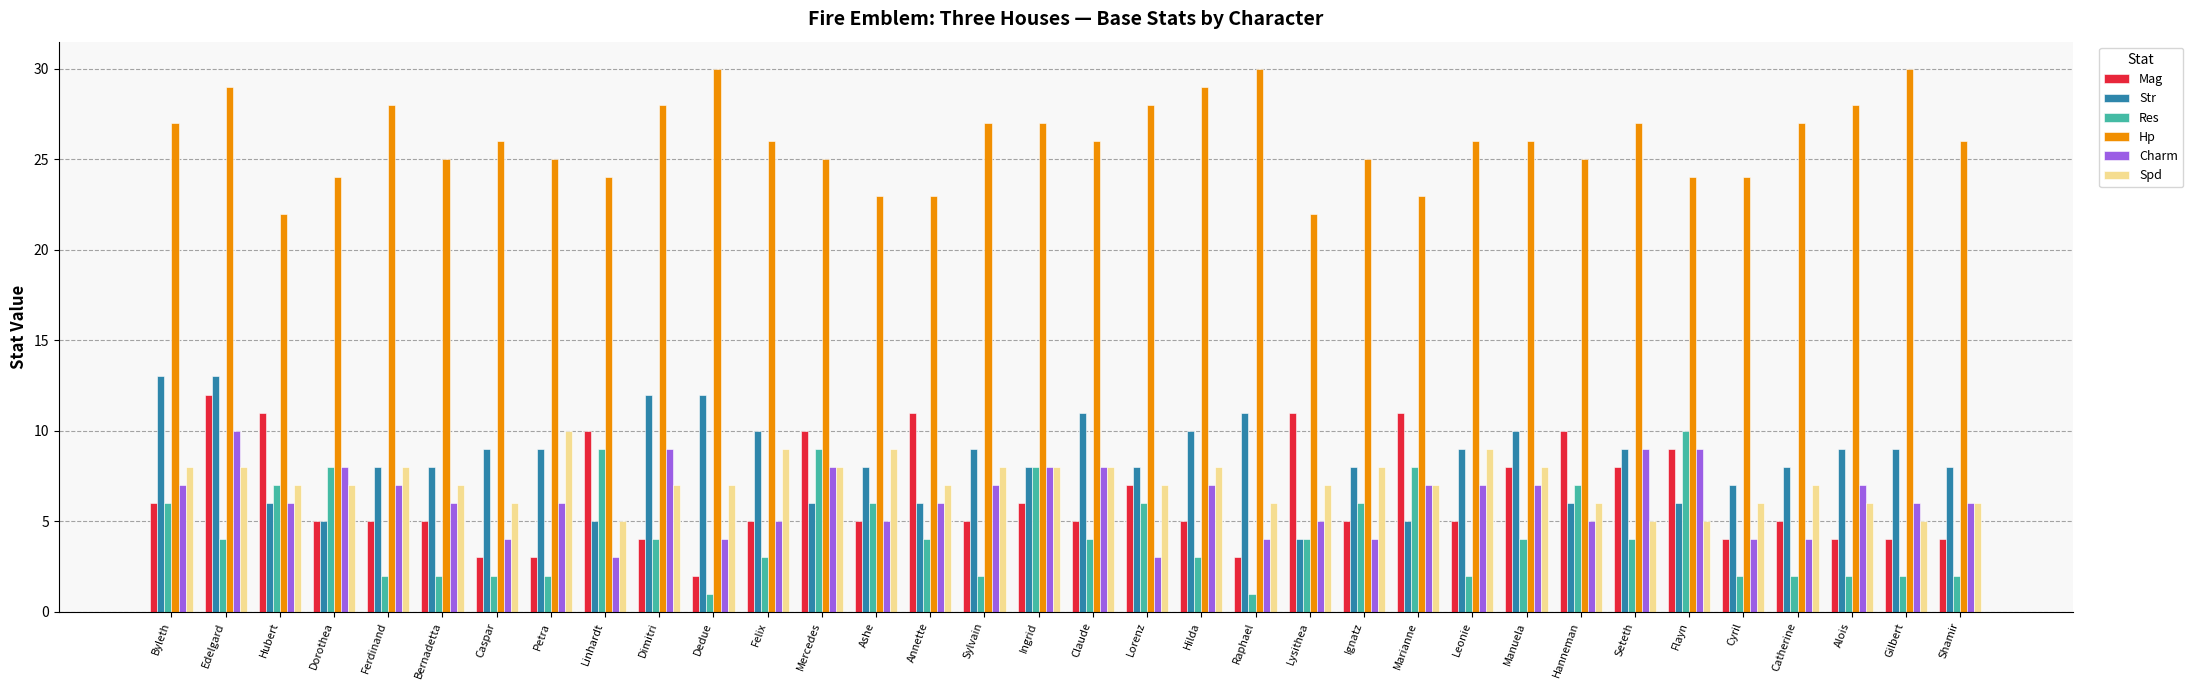

What is the sum of the Mag values at Bernadetta and Cyril?

9